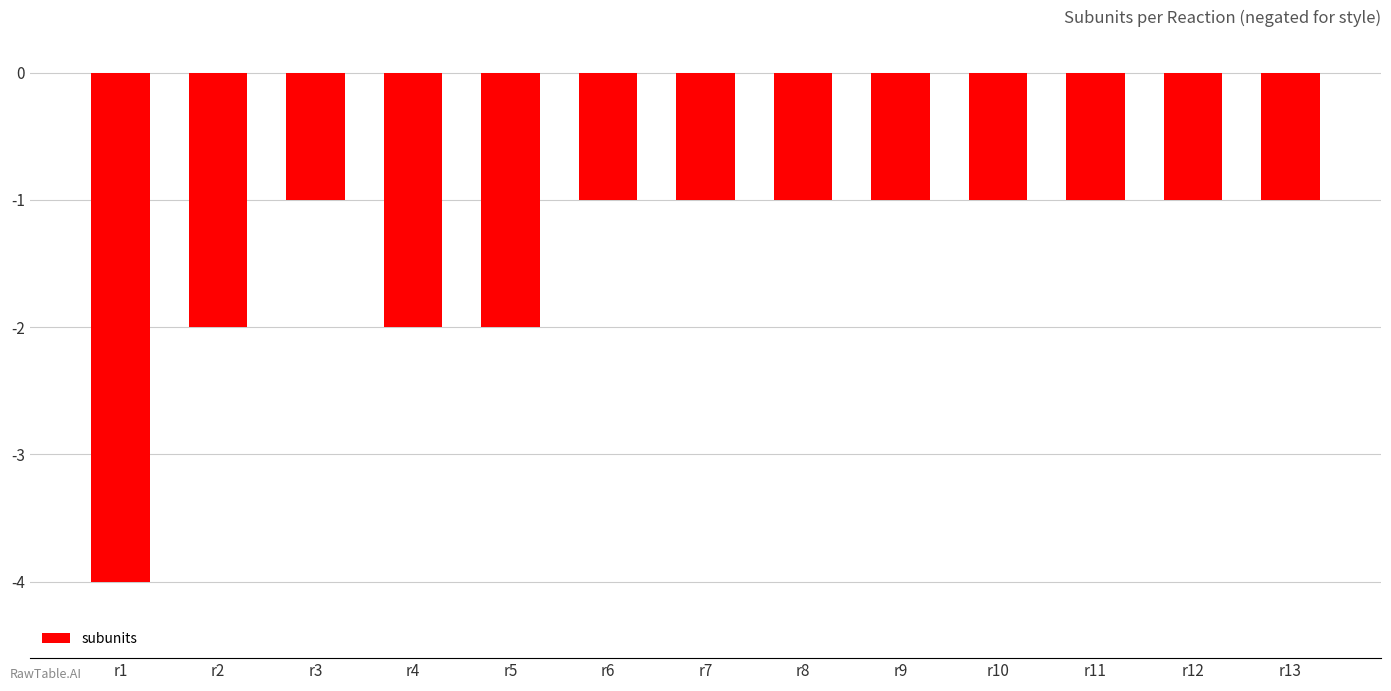

Count the number of data series in this chart.

1